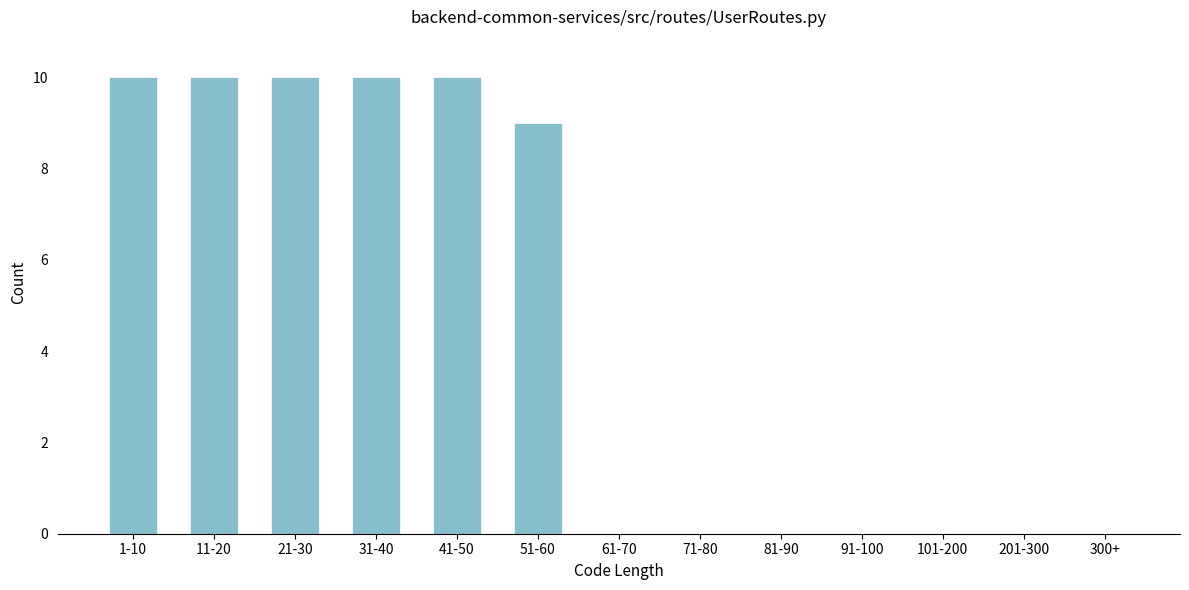

Reading left to right, extract all data points from this chart.

1-10=10	11-20=10	21-30=10	31-40=10	41-50=10	51-60=9	61-70=0	71-80=0	81-90=0	91-100=0	101-200=0	201-300=0	300+=0